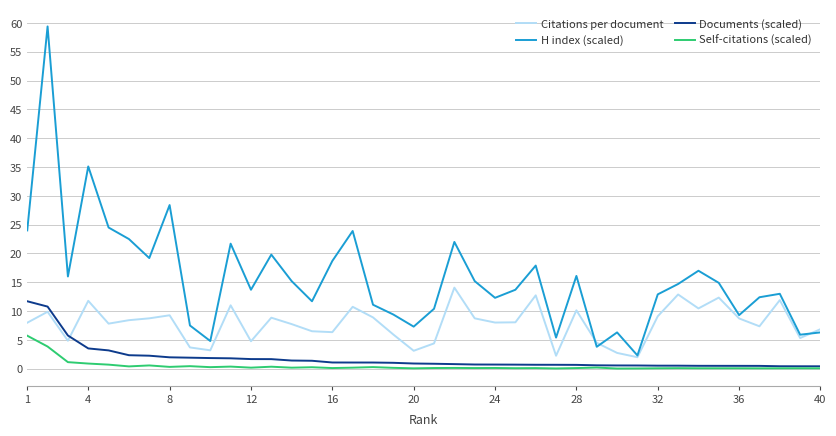

Which series has the largest total across all categories?

H index (scaled)